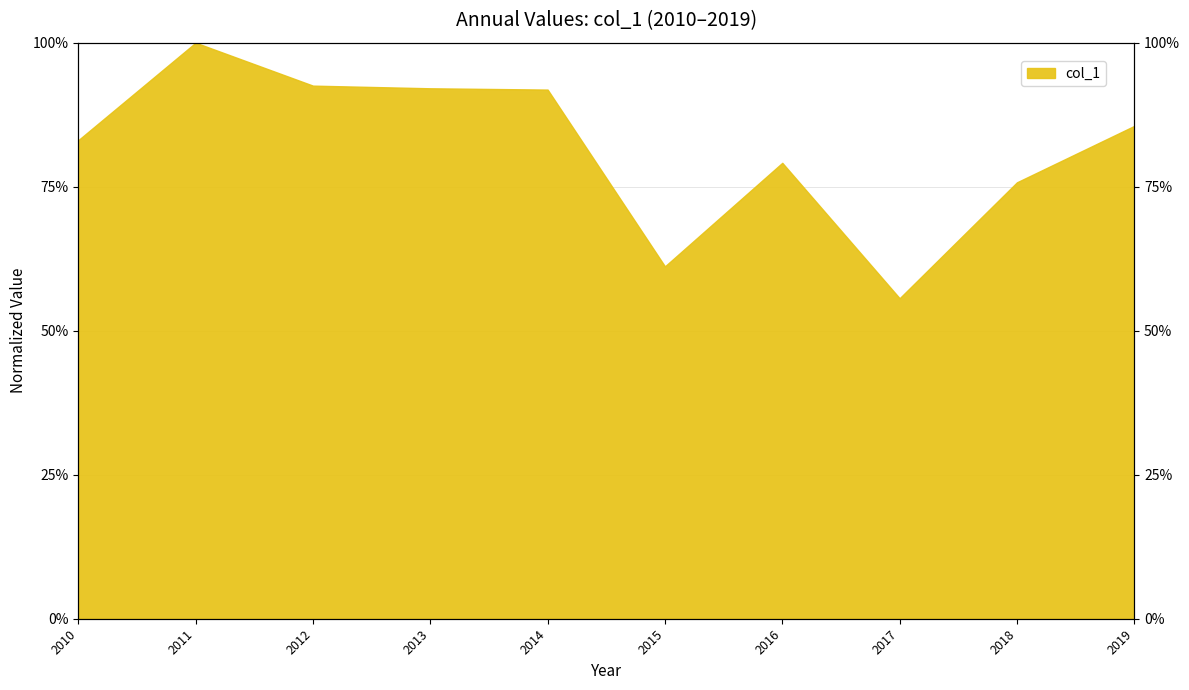

True or false: there are more than 0 points higher than both neighbors.

True